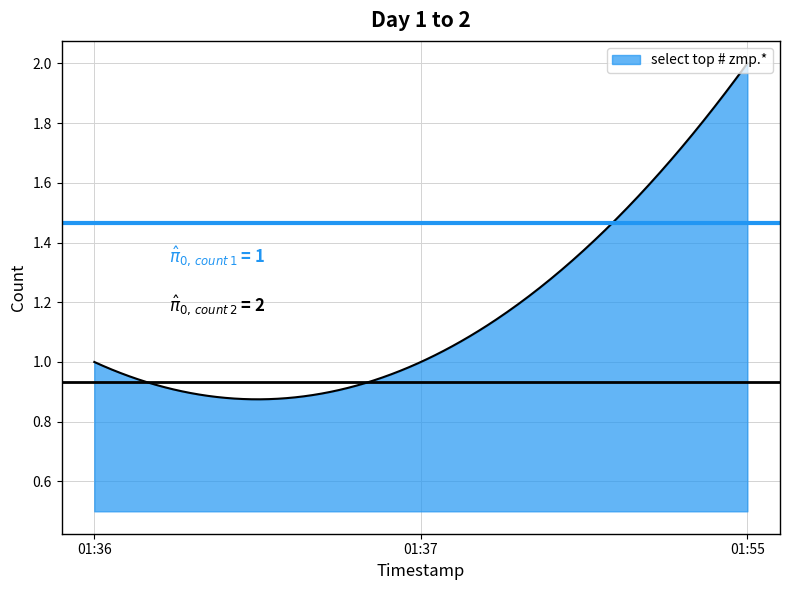

At which category does the chart reach its minimum across all series?

2019-01-16 01:36:00